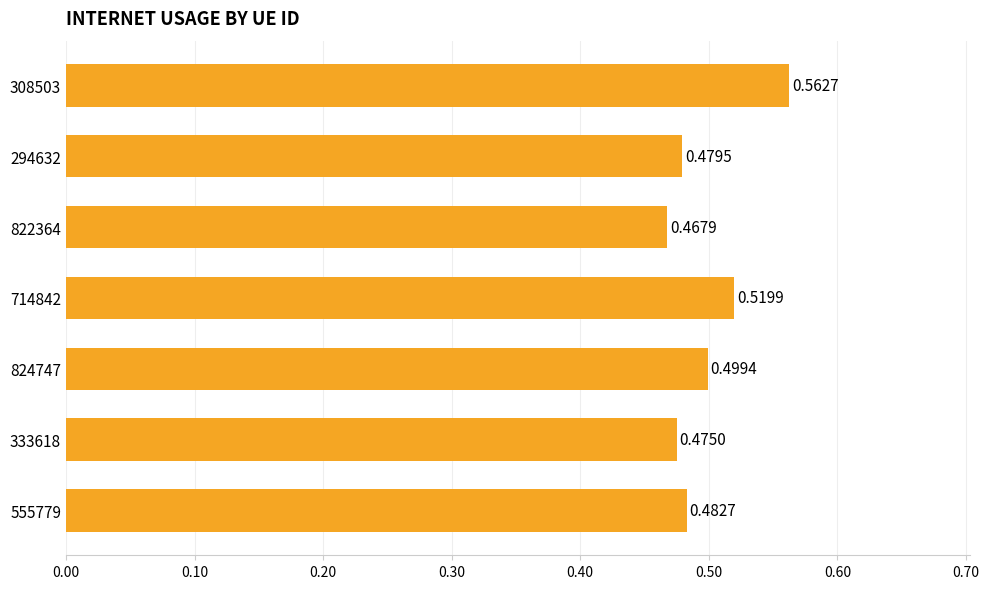

Rank the categories by value from lowest to highest.

822364, 333618, 294632, 555779, 824747, 714842, 308503